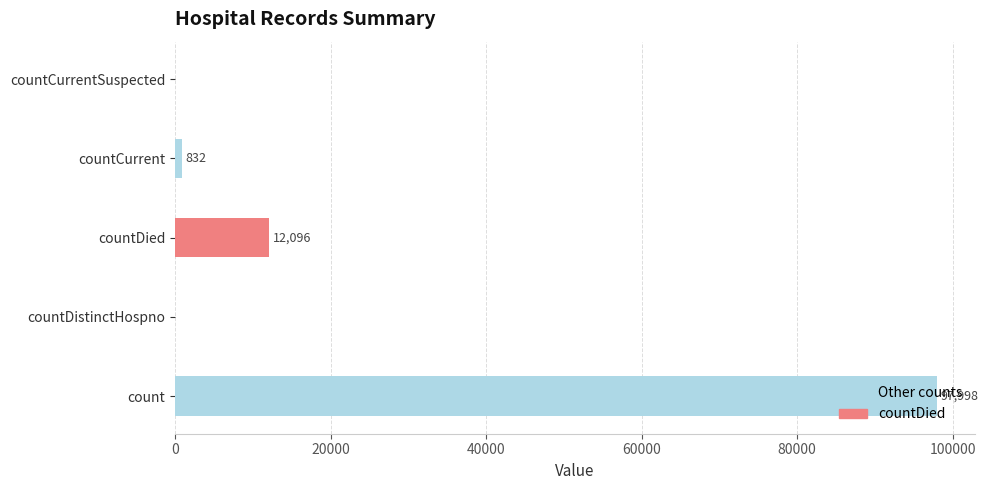

How many values are above zero?

3